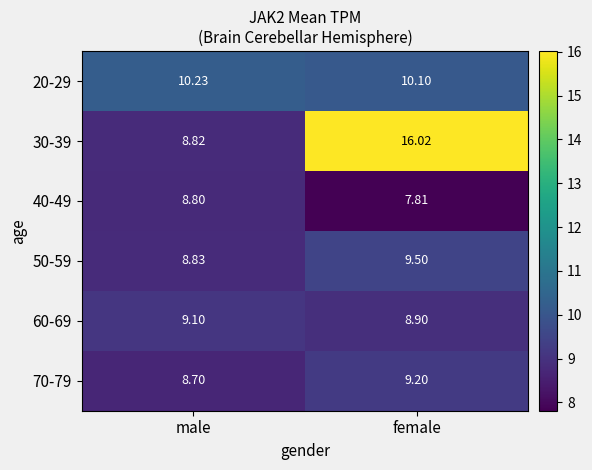

Where does the 40-49 series first go above 8?

male